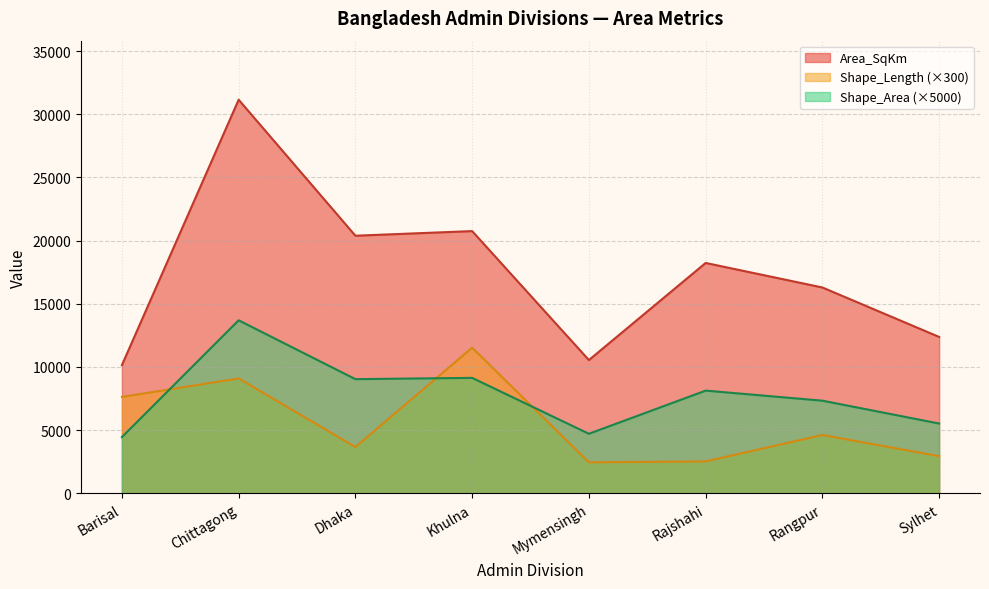

How many times do Shape_Area and Shape_Length cross each other?

3